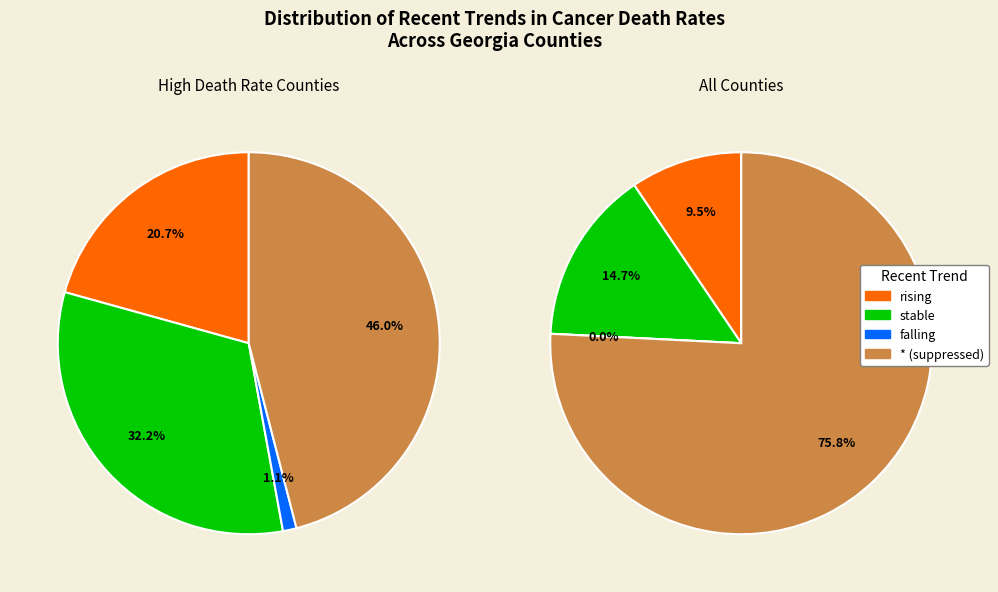

What is the majority slice?

*